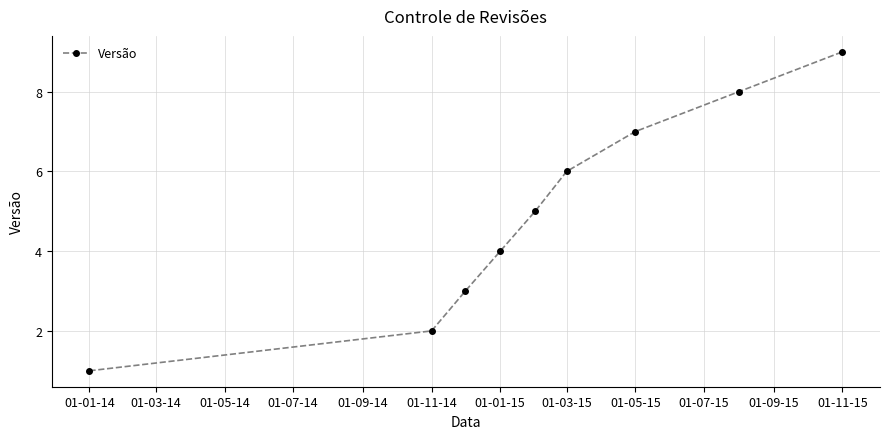

What is the maximum value shown in the chart?

9